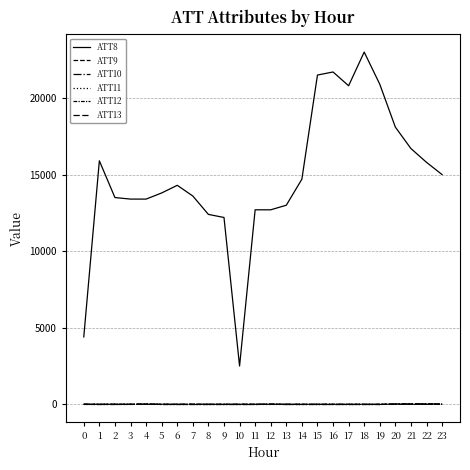

The ATT11 series shows -10.0 at 10. True or false?

True